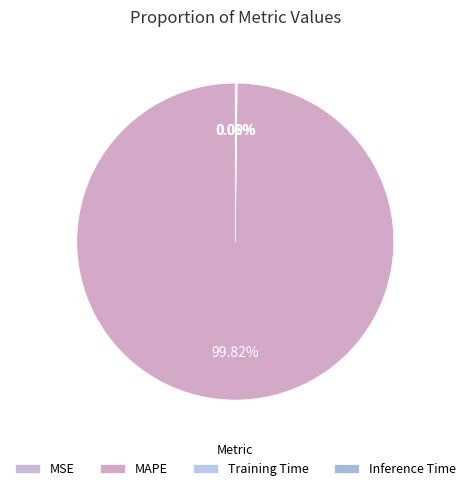

How many segments does this pie chart have?

4